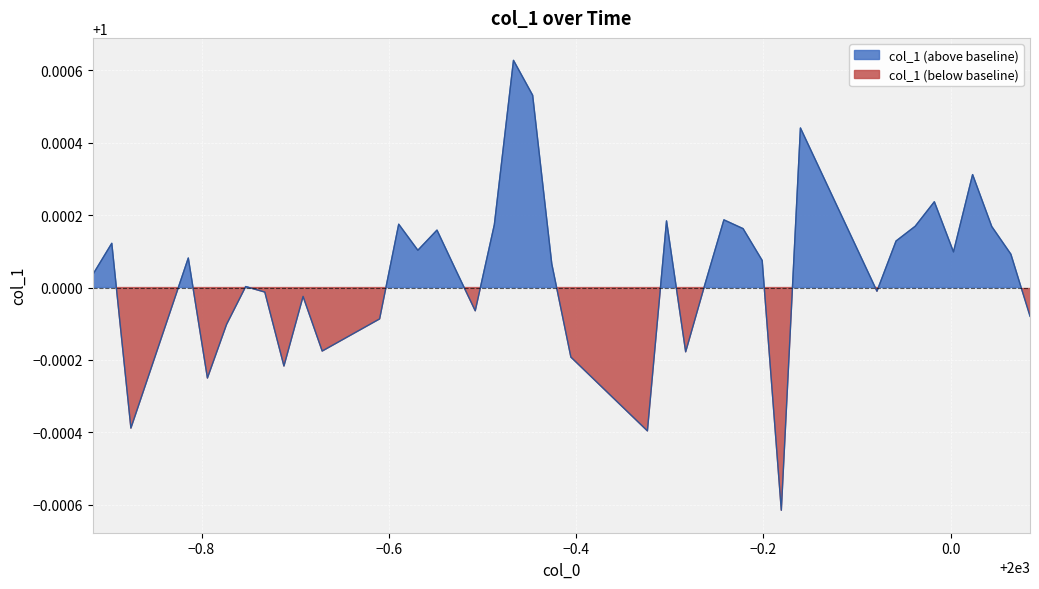

Between 1999.553628 and 1999.431037, which is larger?

1999.553628